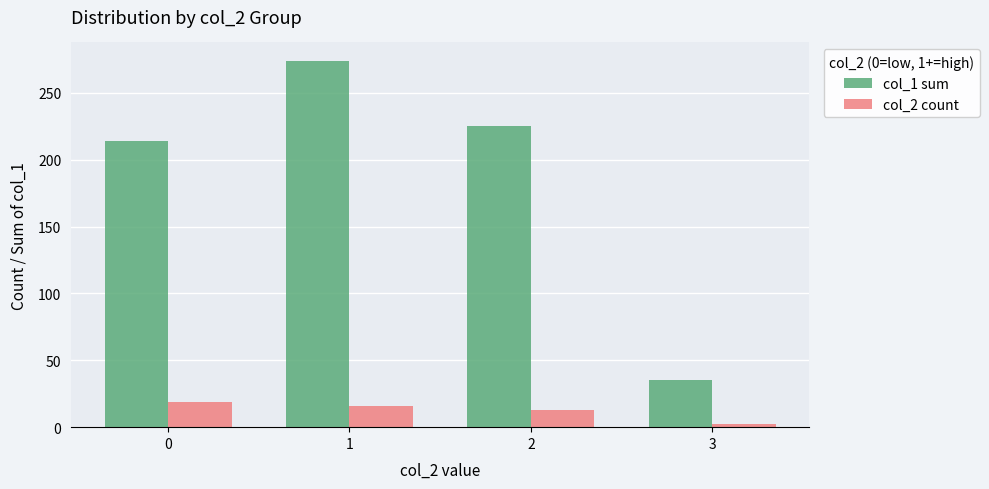

Which series changed the most between 0 and 2?

col_1 sum